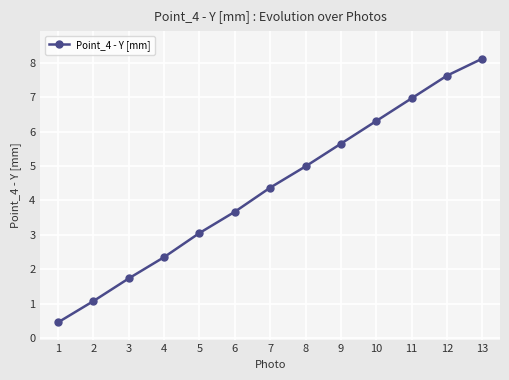

What is the change in value from 2 to 8?

+3.9